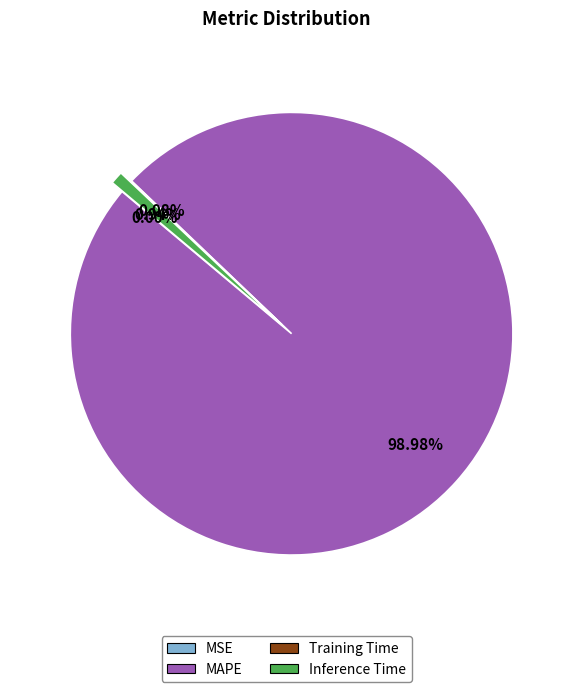

Which has a higher value, Inference Time or MAPE?

MAPE